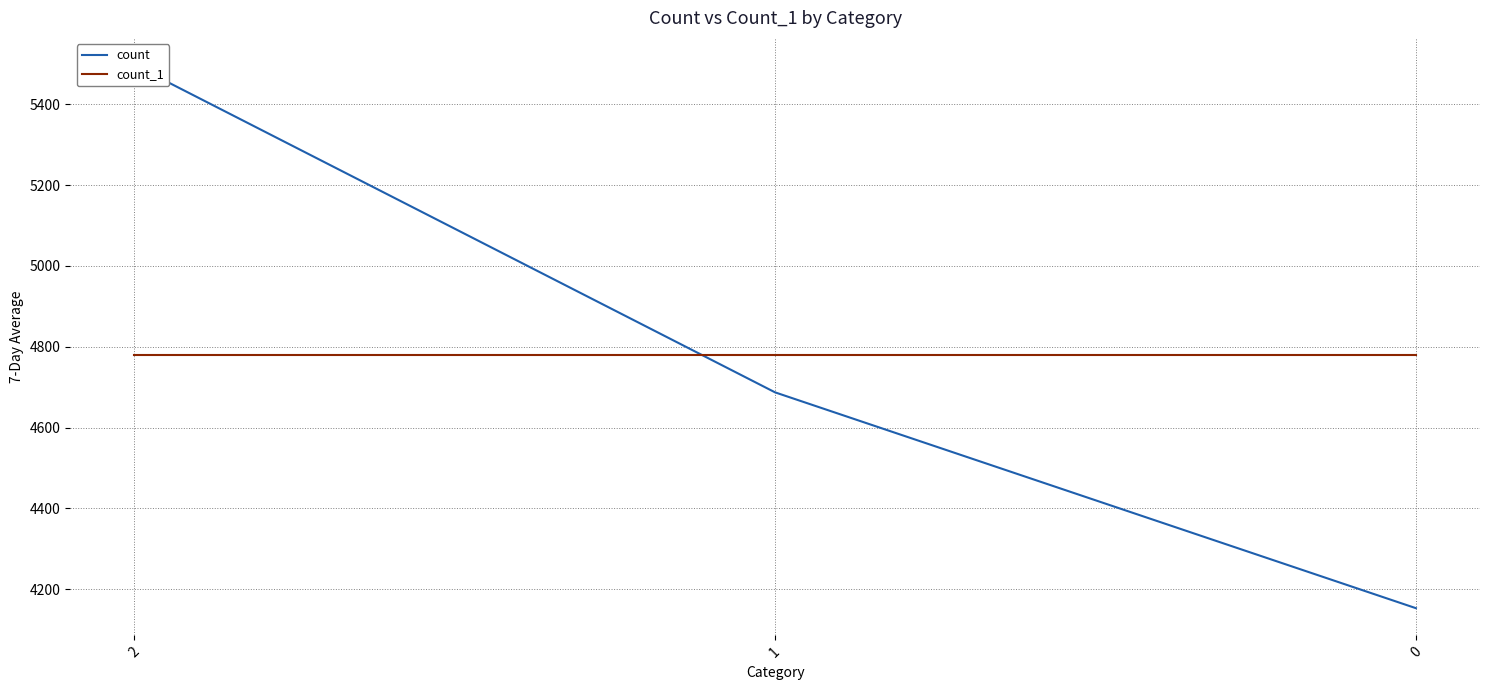

What is the difference between the maximum and second lowest values in the count series?

810